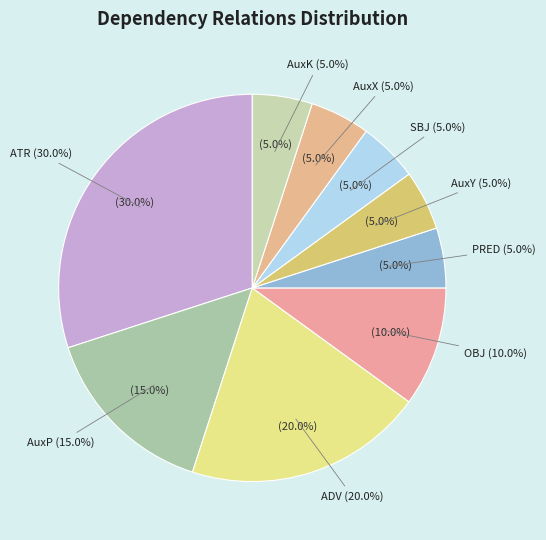

What is the largest slice in the pie chart?

ATR